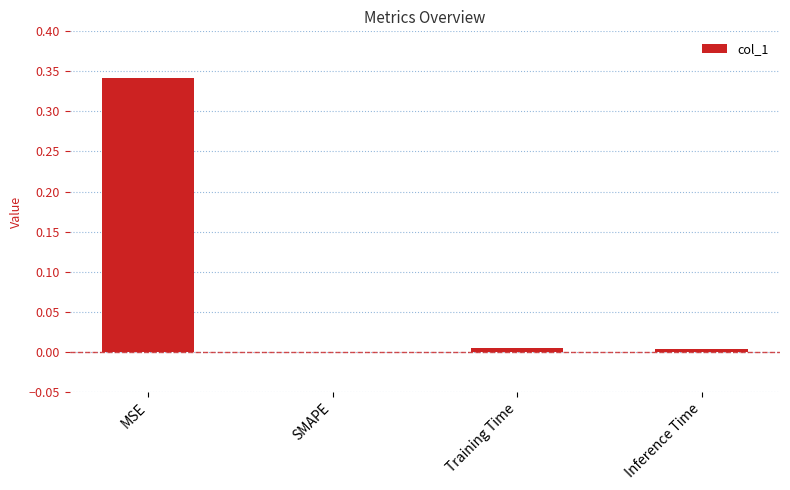

True or false: the data shows 0.0 at SMAPE.

True